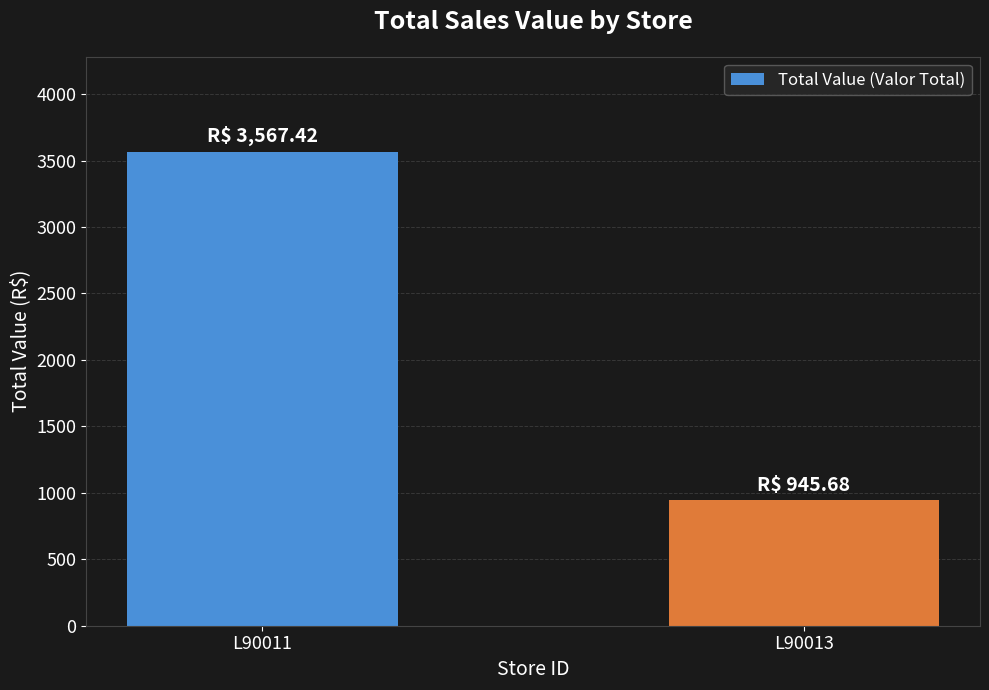

What is the maximum value shown in the chart?

3567.4